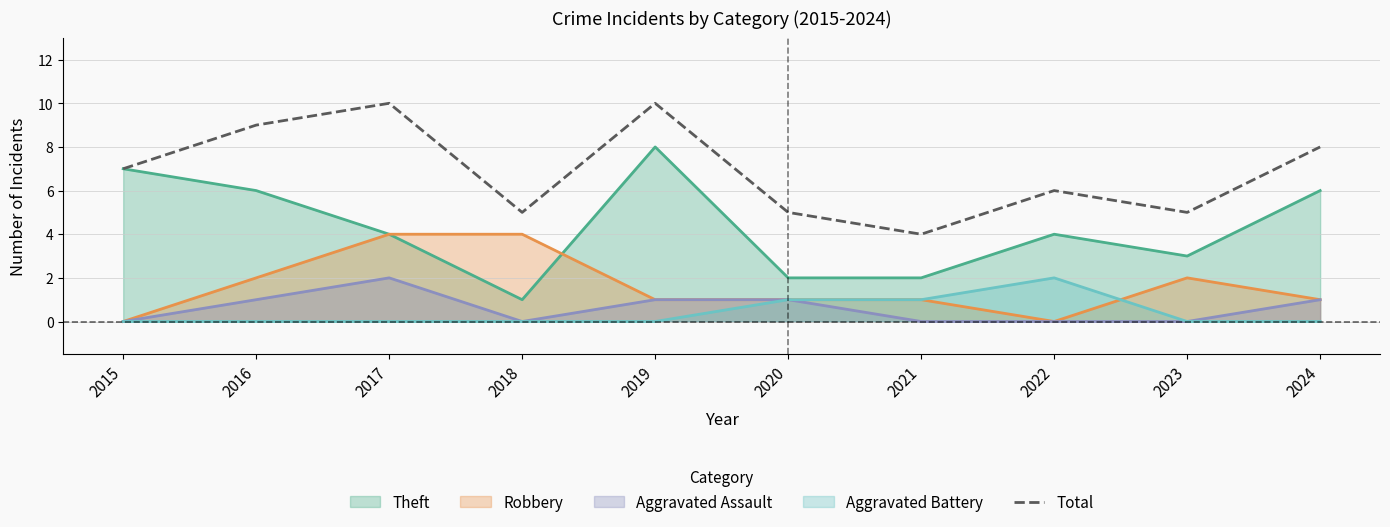

How many data points does each series have?

10